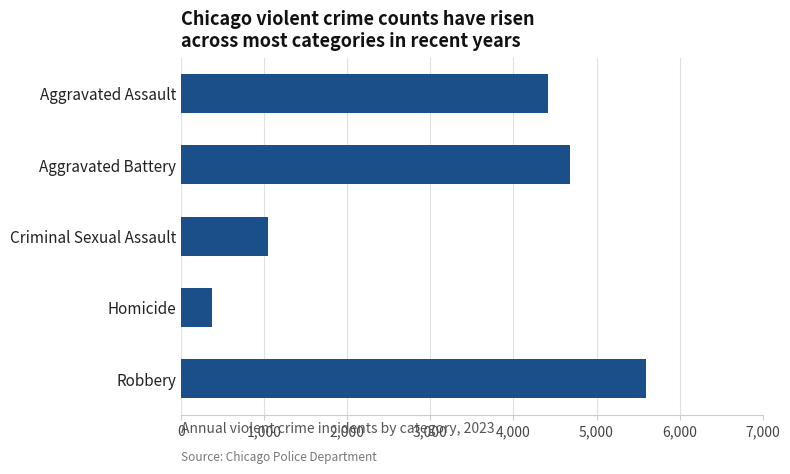

What is the label of the 2nd bar from the bottom?

Homicide